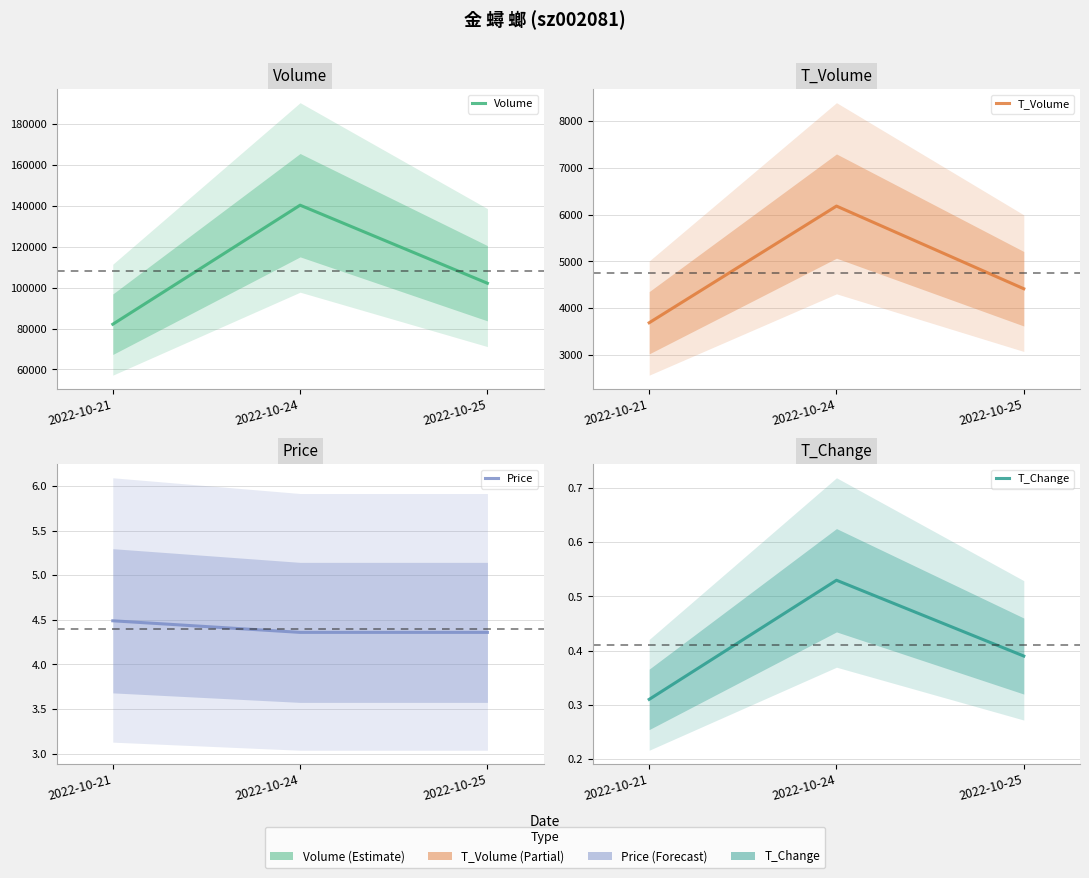

What is the average value of the Price series?

4.4